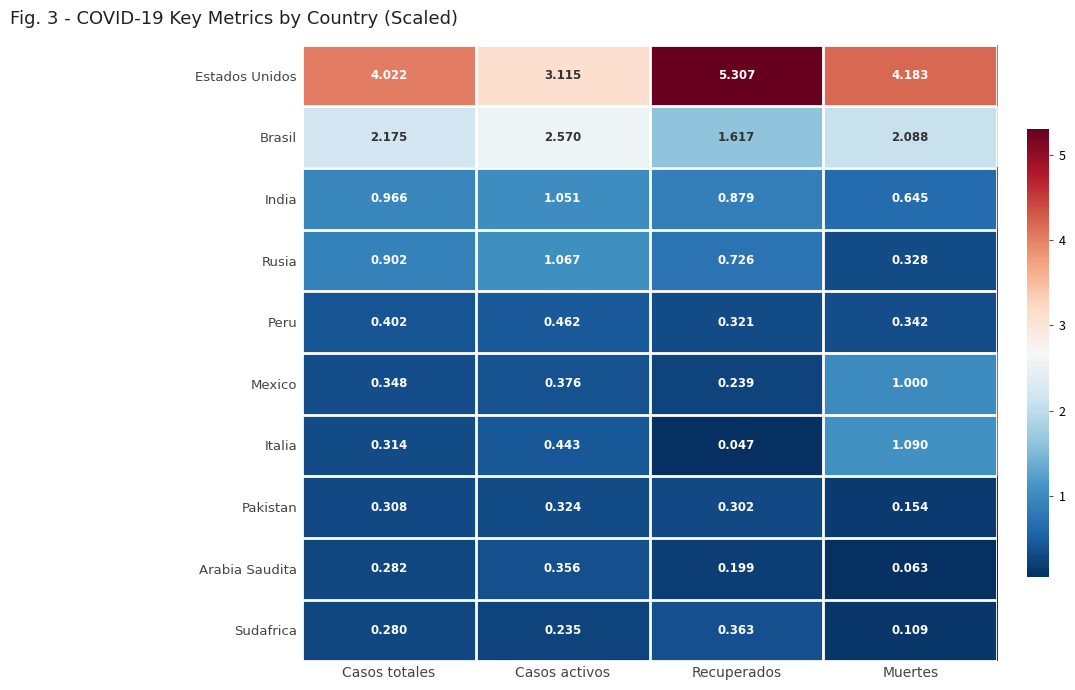

Which series has the largest total across all categories?

Estados Unidos